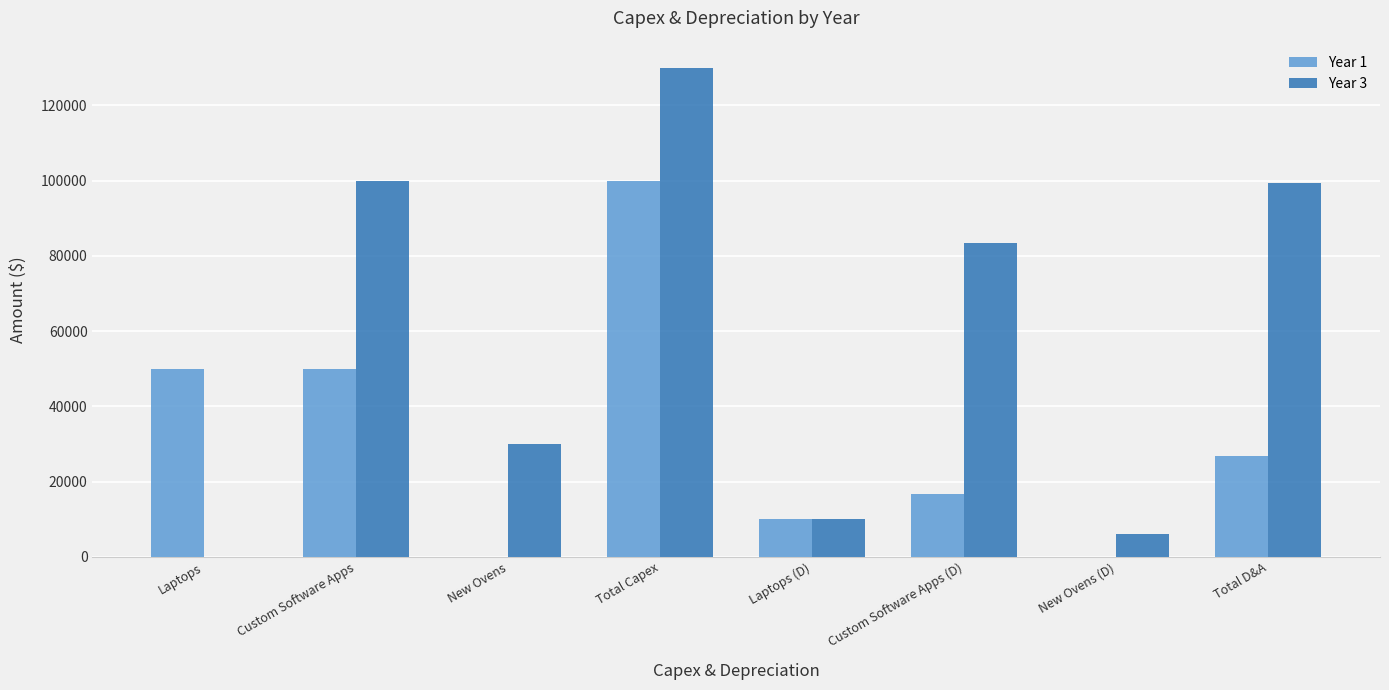

What is the sum of all Year 3 values?

458666.7